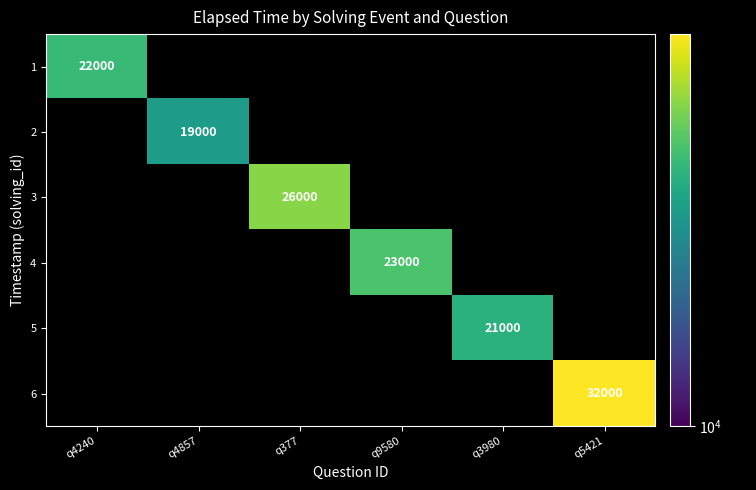

Is the value of 2 at q4857 greater than the value of 5 at q4240?

No